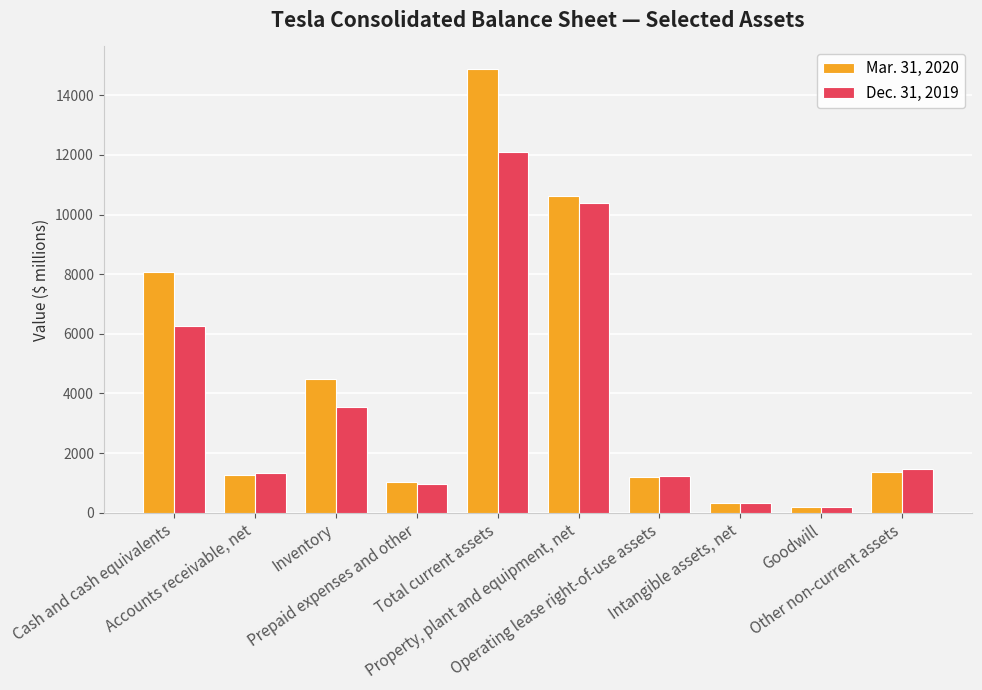

Does the chart contain any negative values?

No